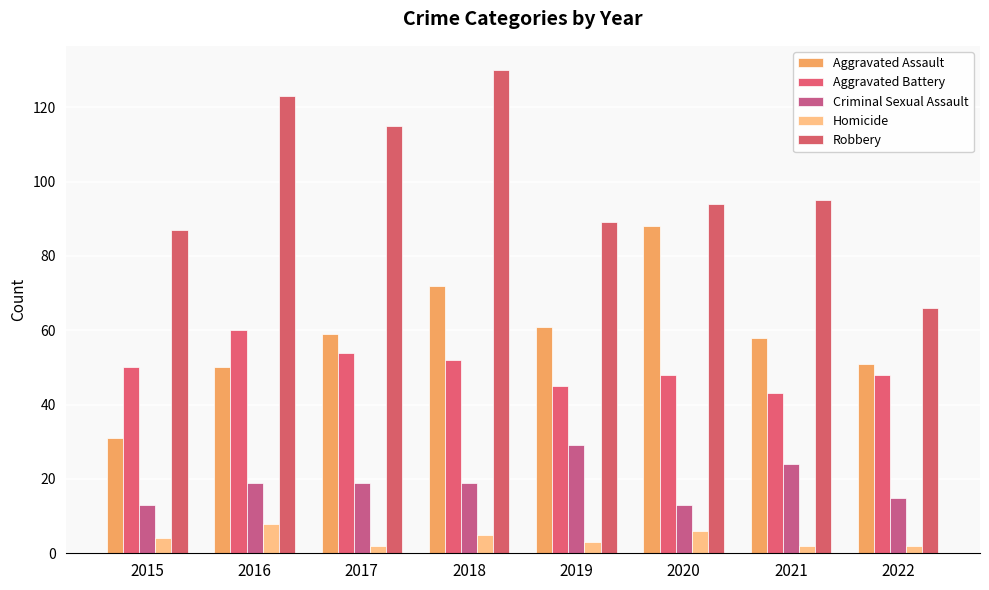

Reading left to right, extract all data points from this chart.

Aggravated Assault: 2015=31	2016=50	2017=59	2018=72	2019=61	2020=88	2021=58	2022=51
Aggravated Battery: 2015=50	2016=60	2017=54	2018=52	2019=45	2020=48	2021=43	2022=48
Criminal Sexual Assault: 2015=13	2016=19	2017=19	2018=19	2019=29	2020=13	2021=24	2022=15
Homicide: 2015=4	2016=8	2017=2	2018=5	2019=3	2020=6	2021=2	2022=2
Robbery: 2015=87	2016=123	2017=115	2018=130	2019=89	2020=94	2021=95	2022=66